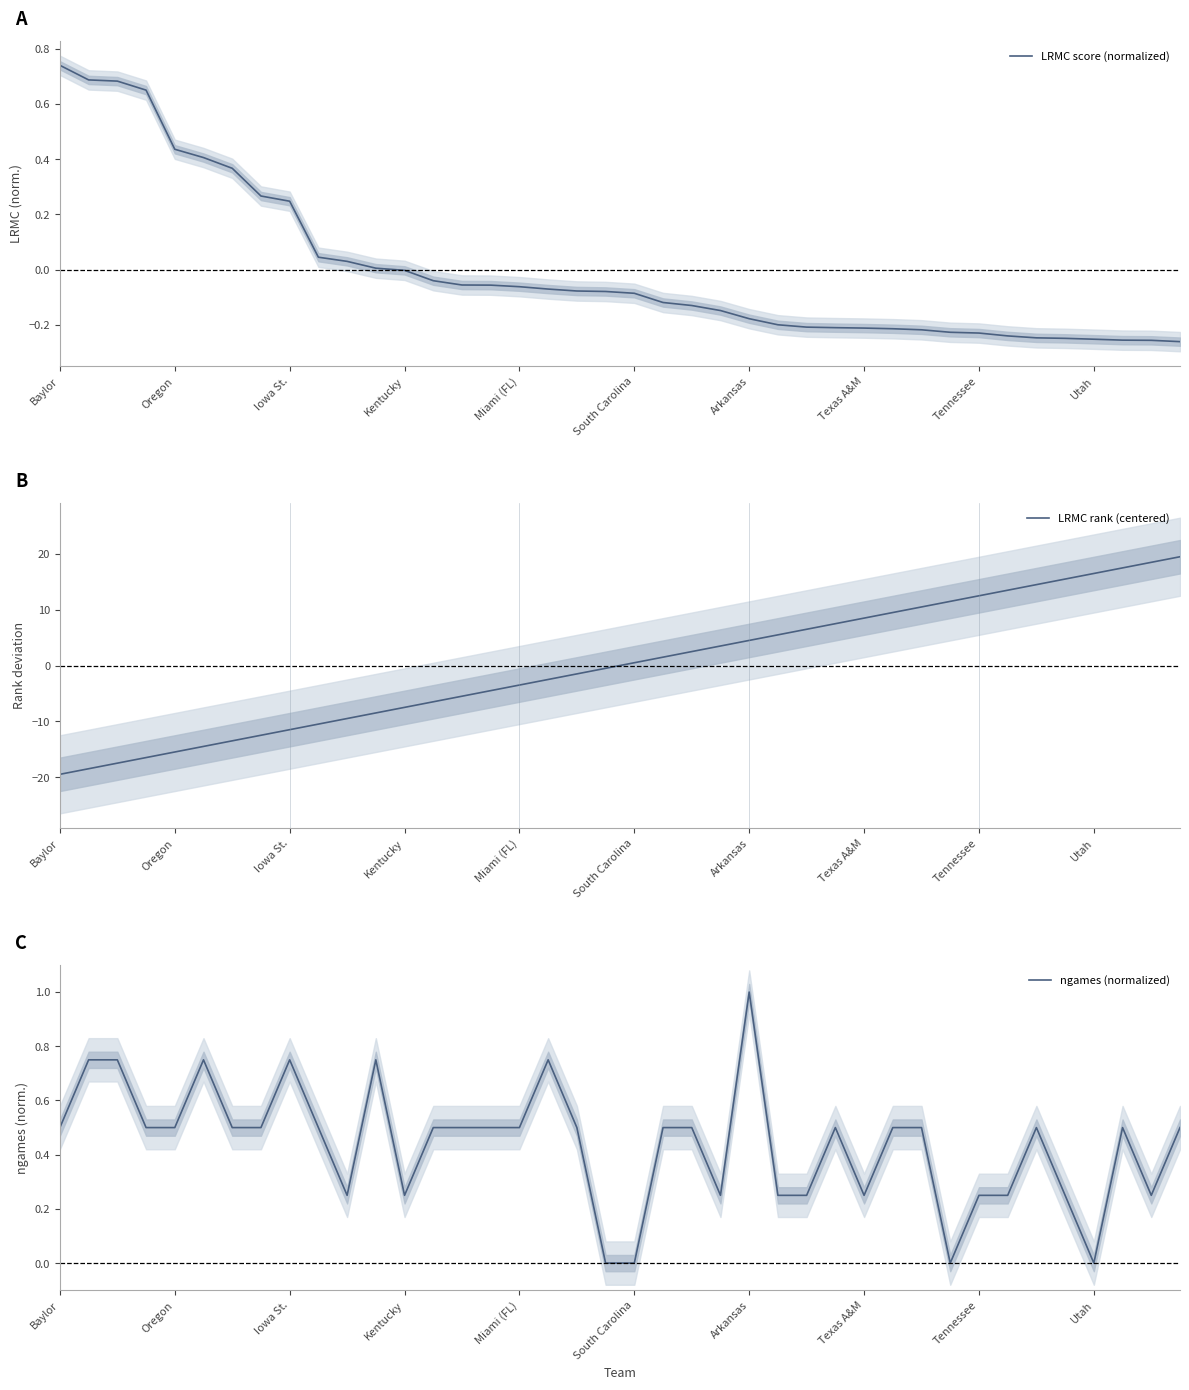

Which series ends up on top after the final intersection of LRMC score (normalized) and LRMC rank (centered)?

LRMC rank (centered)